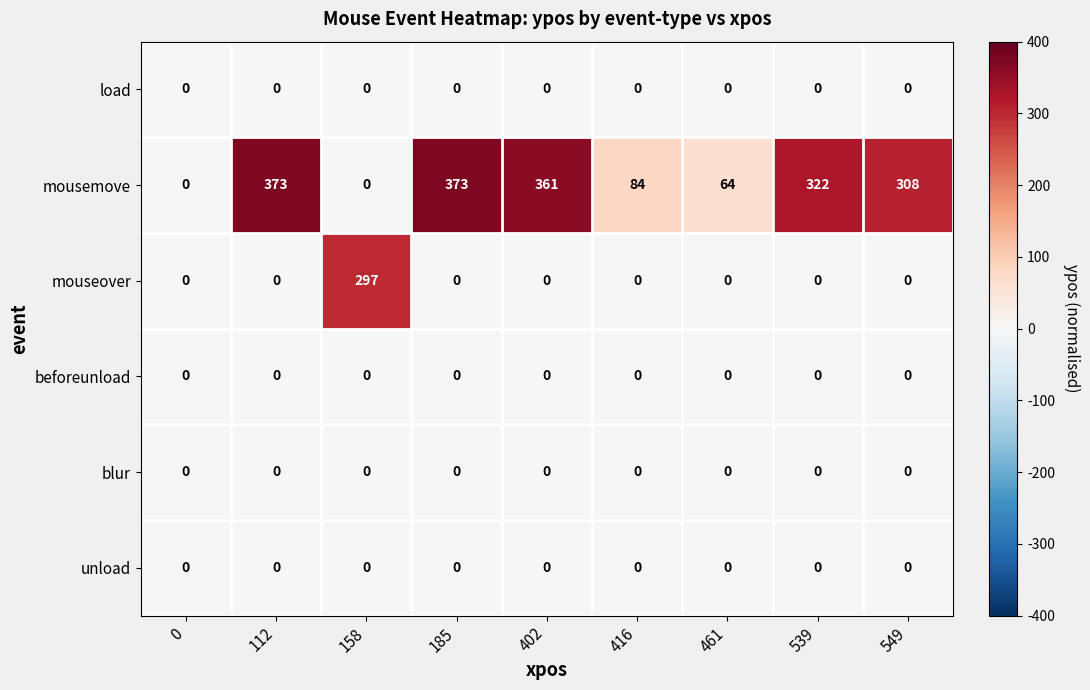

How many series are shown in this chart?

6